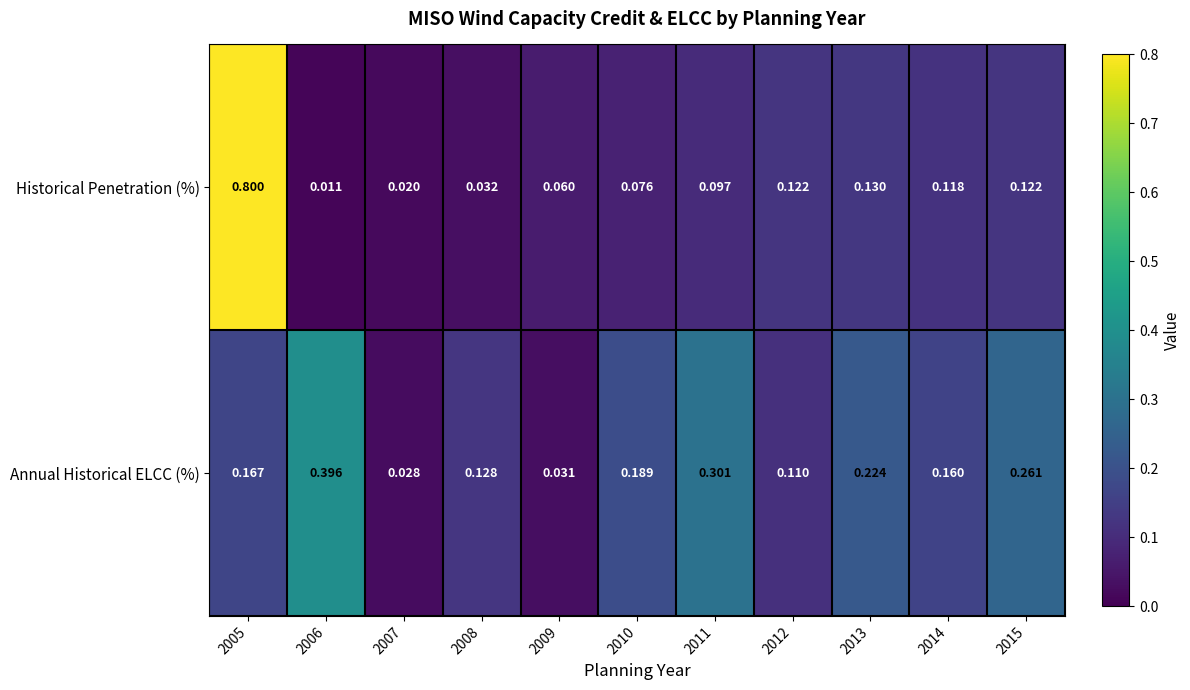

Which series has the largest total across all categories?

Annual Historical ELCC (%)